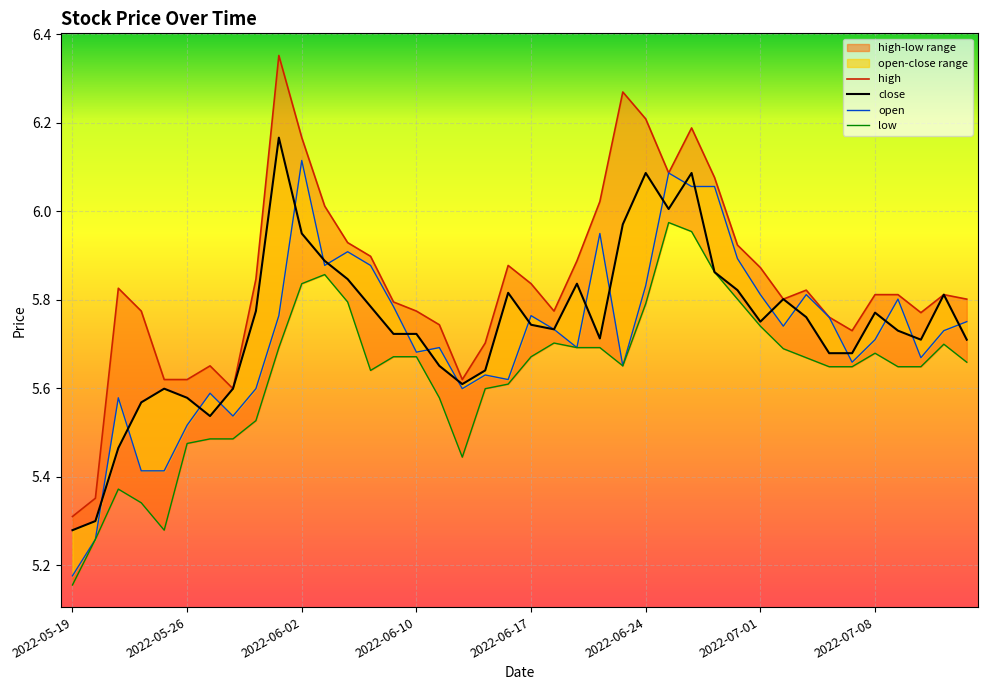

Does the chart display data point markers on the line(s)?

No